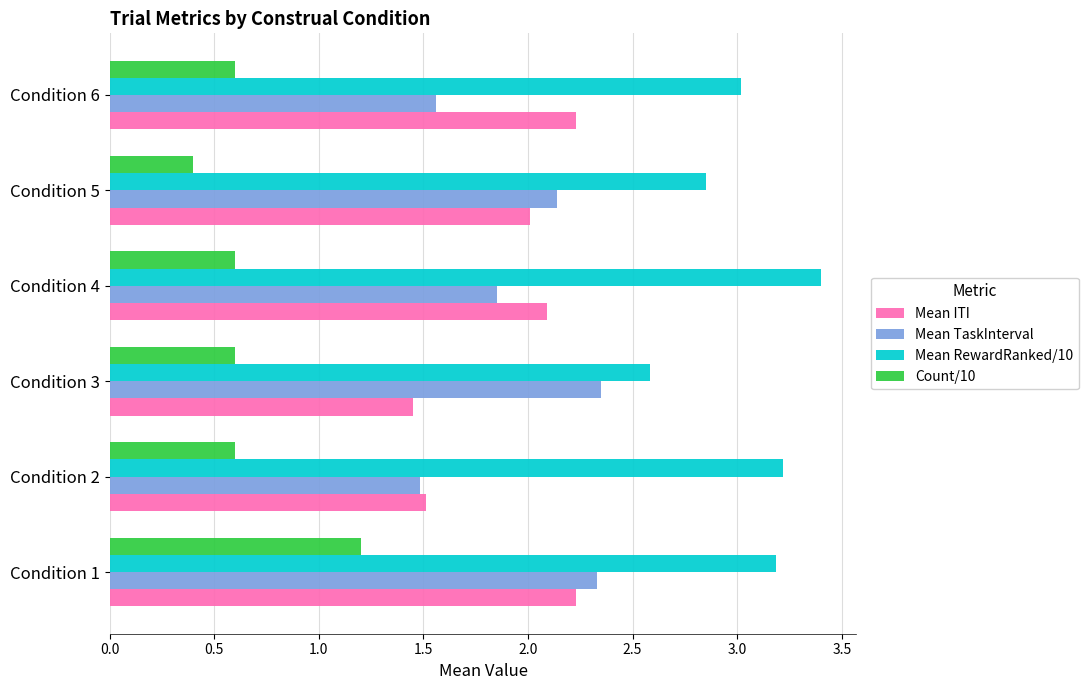

The Count/10 series shows 0.3 at Condition 2. True or false?

False